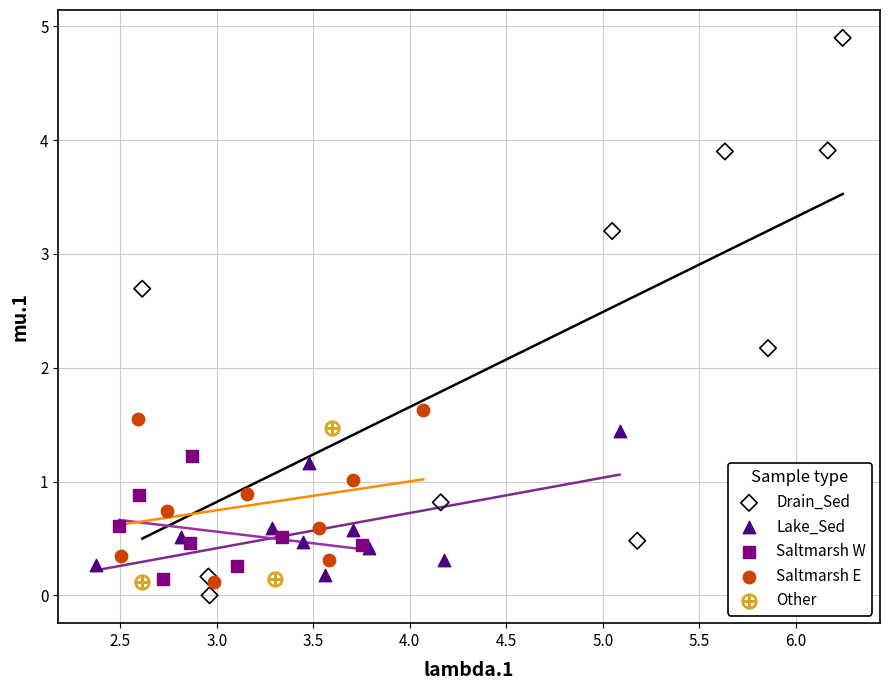

Which series has the largest Y range (max minus min)?

Drain_Sed